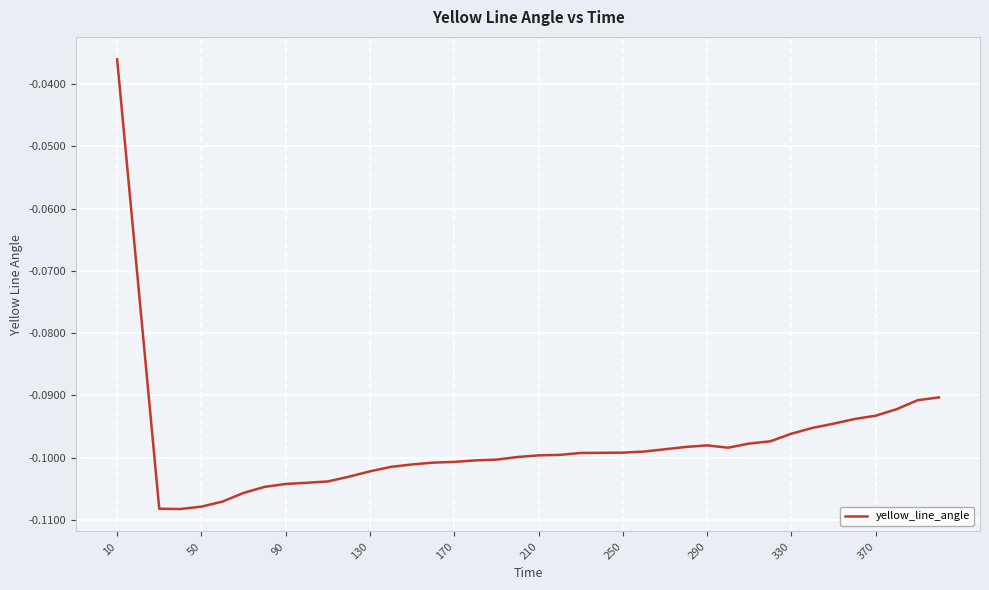

What is the difference between the maximum and second lowest values?

0.1